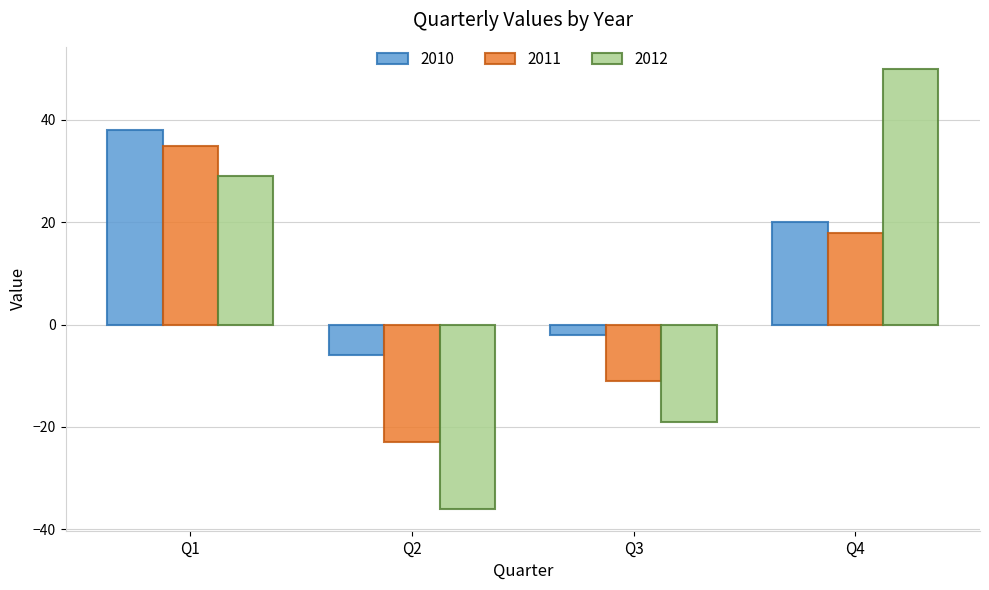

Is the value of 2012 at Q3 greater than the value of 2011 at Q1?

No